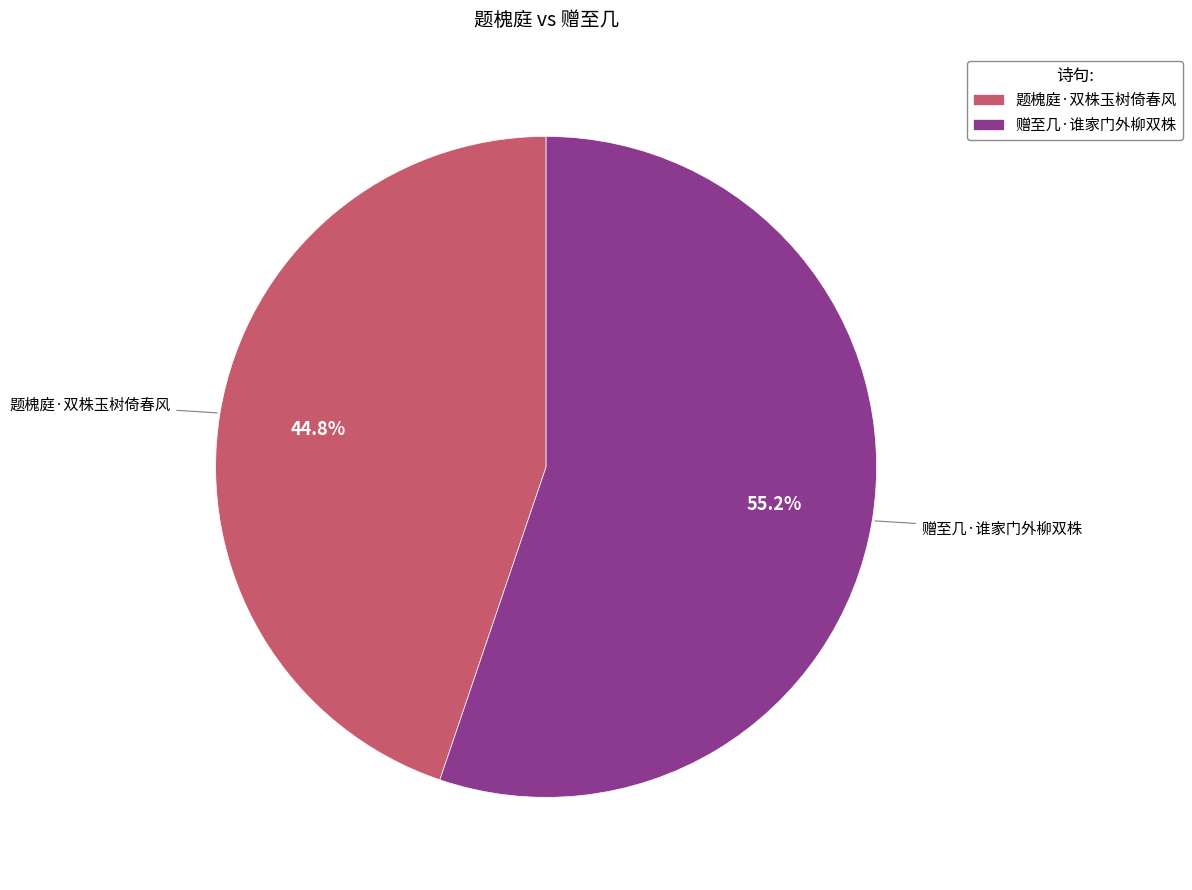

Is the sum of 赠至几·谁家门外柳双株 and 题槐庭·双株玉树倚春风 greater than half?

Yes